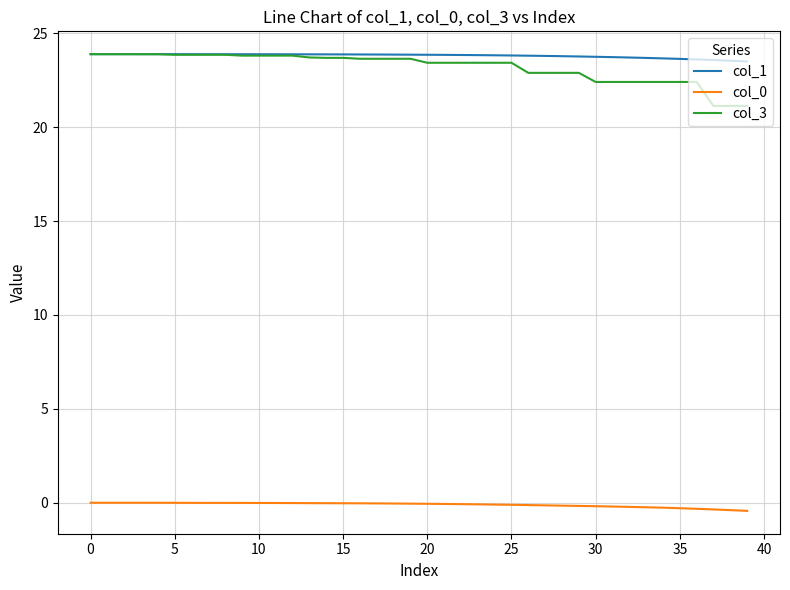

True or false: col_0 and col_3 intersect in this chart.

False